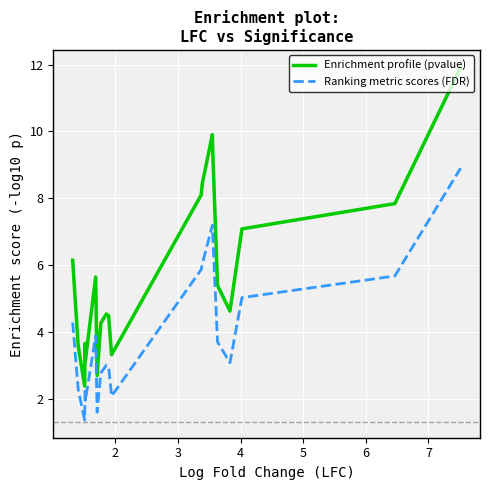

Which series has the largest range (max minus min)?

Enrichment profile (pvalue)